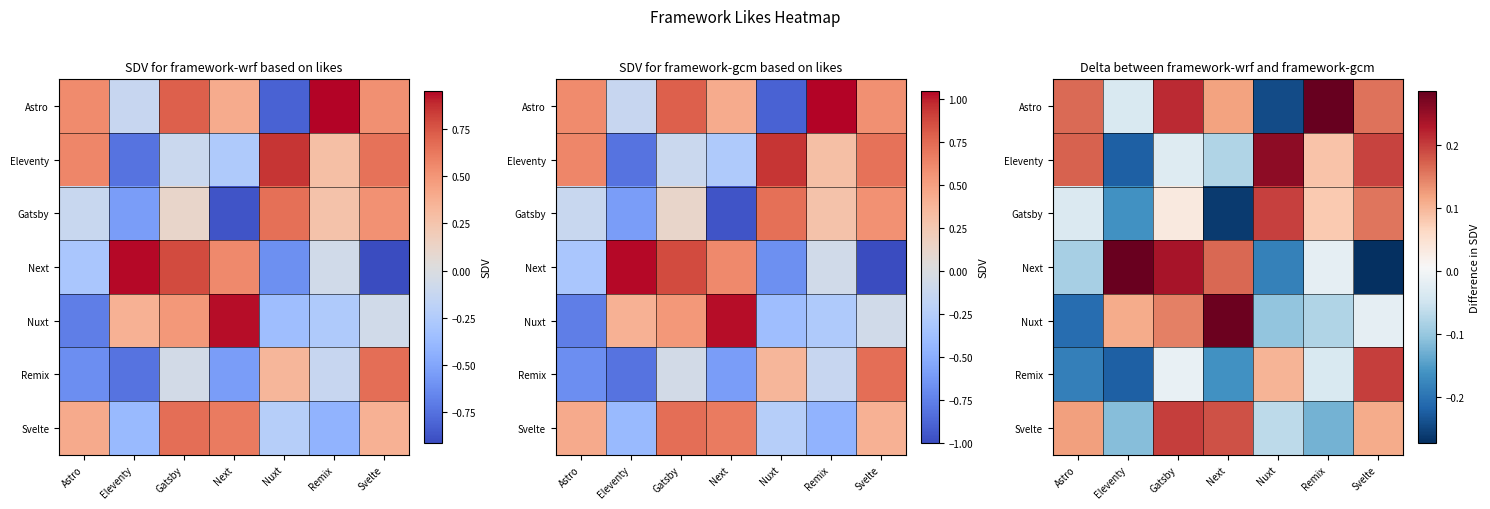

The Astro series shows 0.3 at Remix. True or false?

True